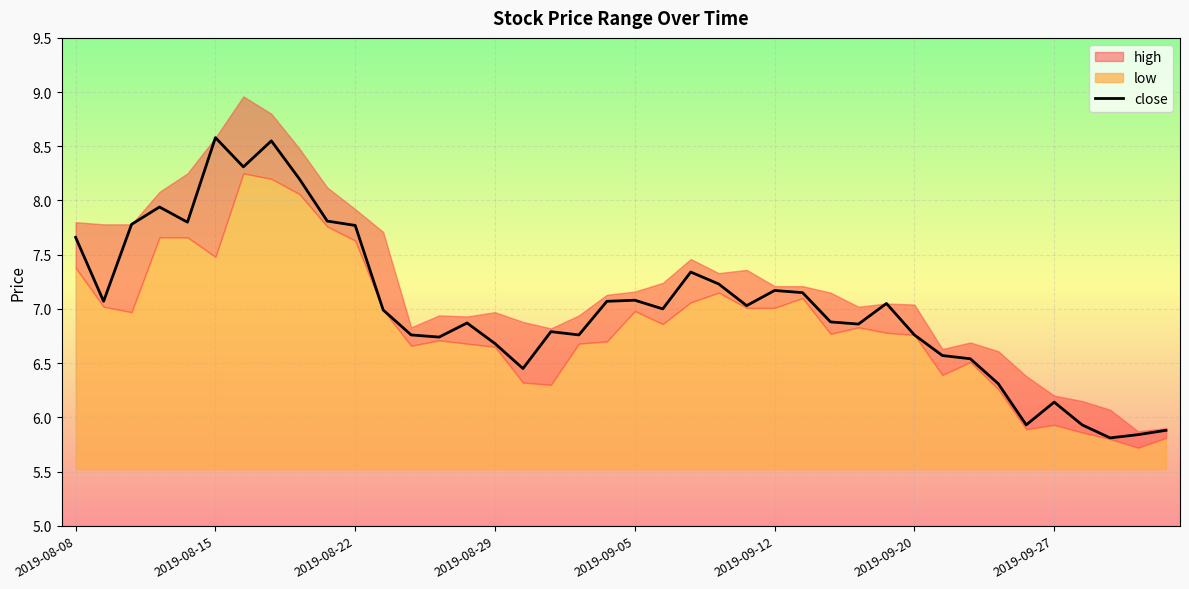

The value of close at 2019-08-22 is 3.4. True or false?

False